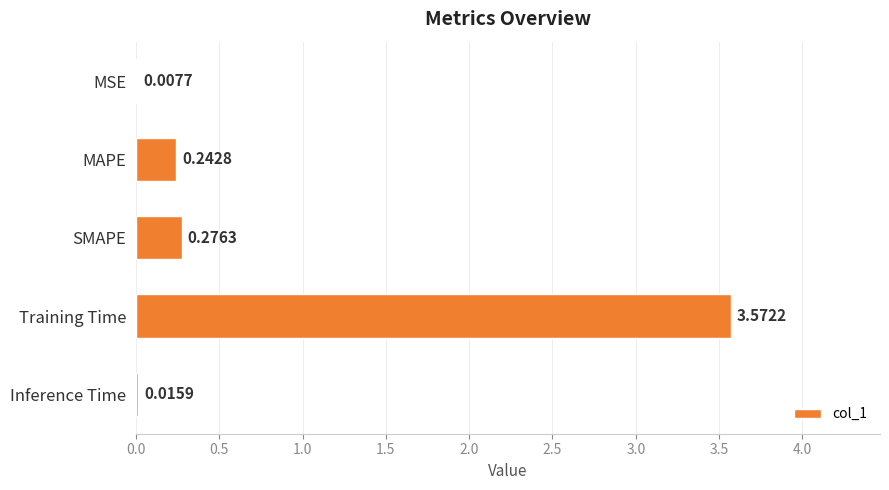

What is the sum of all values?

4.1